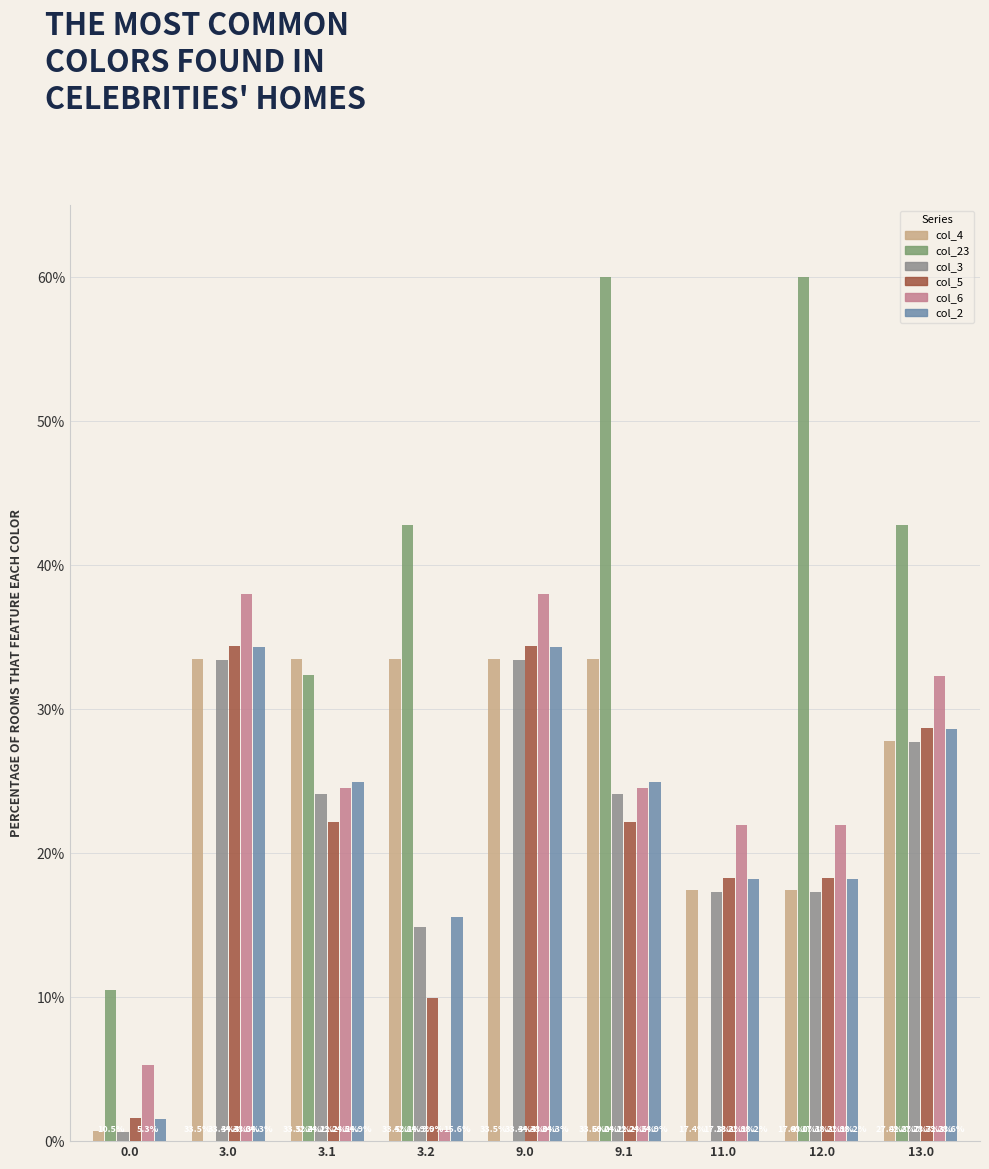

Does the chart contain stacked bars?

No